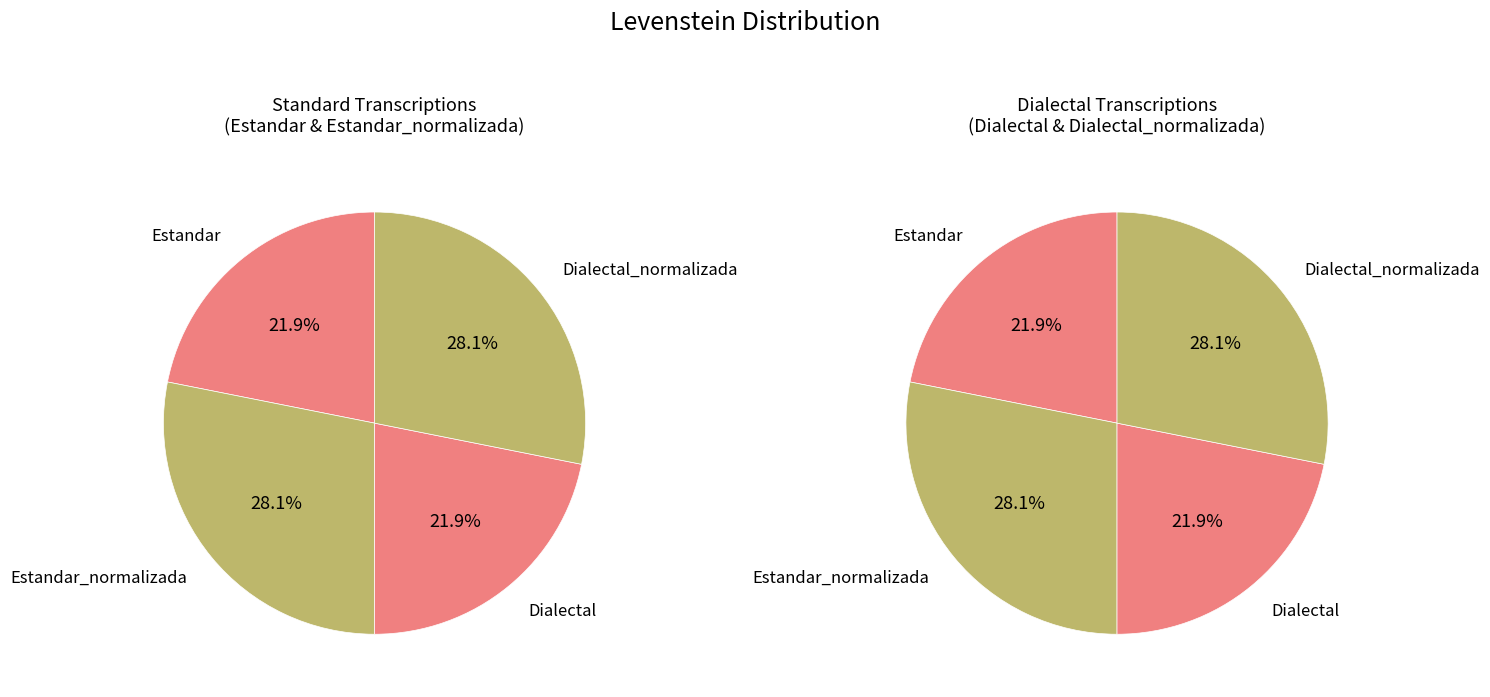

True or false: Dialectal_normalizada accounts for 28% of the total.

True